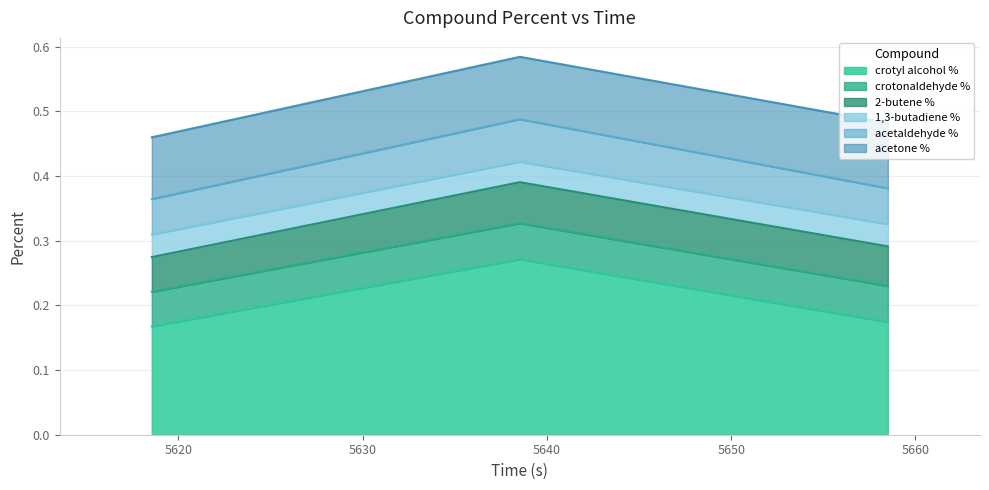

What is the label of the 3rd point from the right?

5618.562